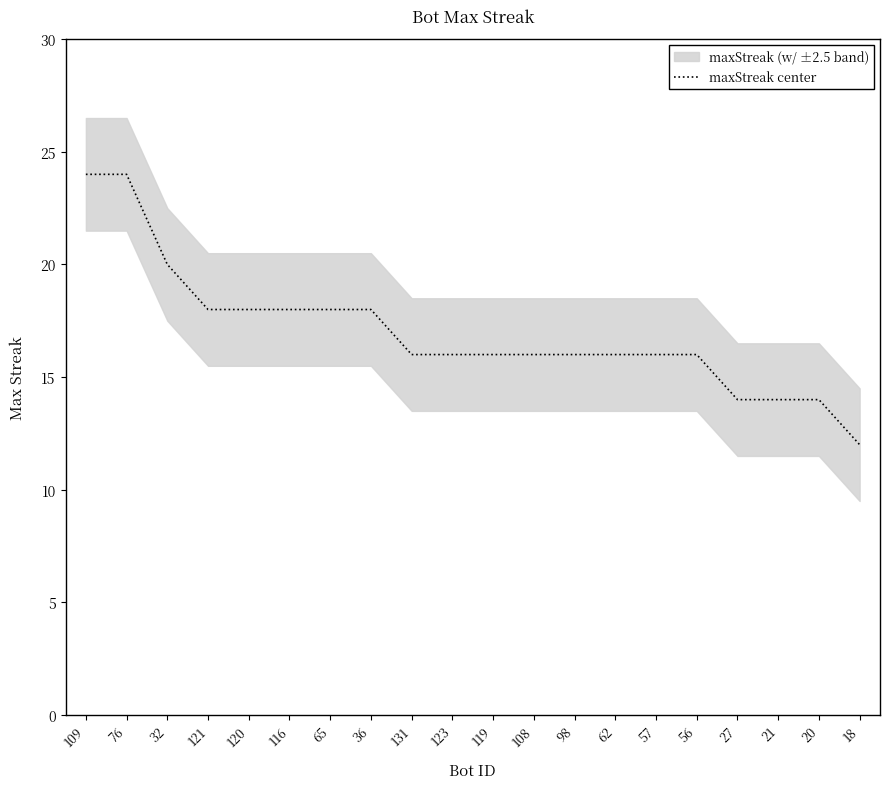

What is the value of the 18th point from the left?

14